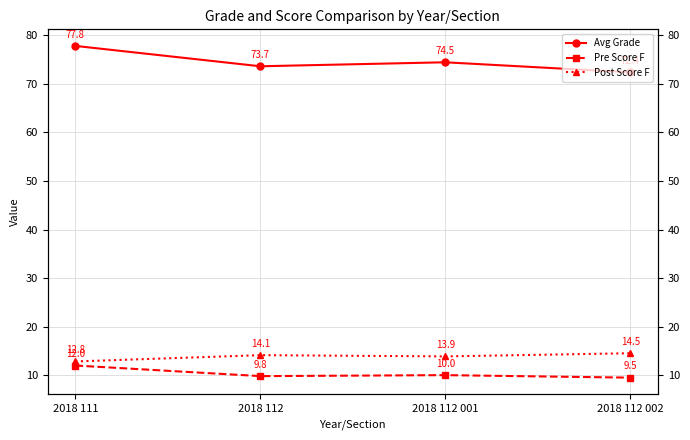

How many Pre Score F values are between 9 and 11?

3